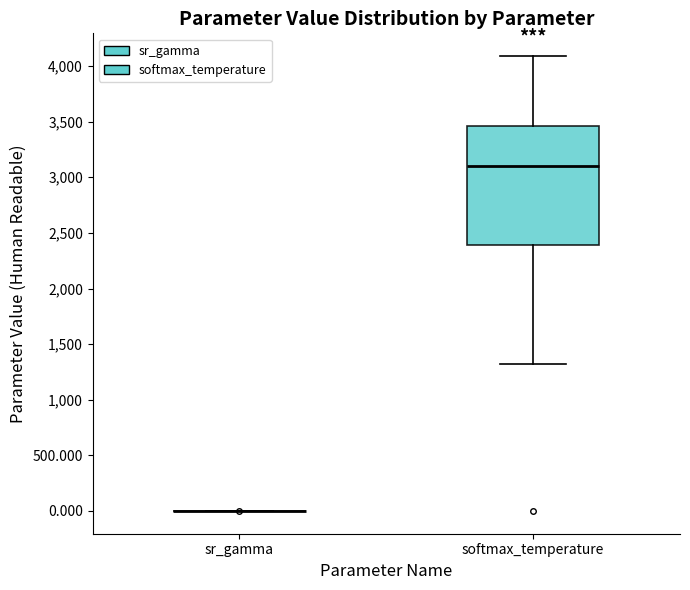

Where does the median line of the box for softmax_temperature sit on the y-axis? The values are not printed on the chart, so give them approximately, as read against the axis.

3100